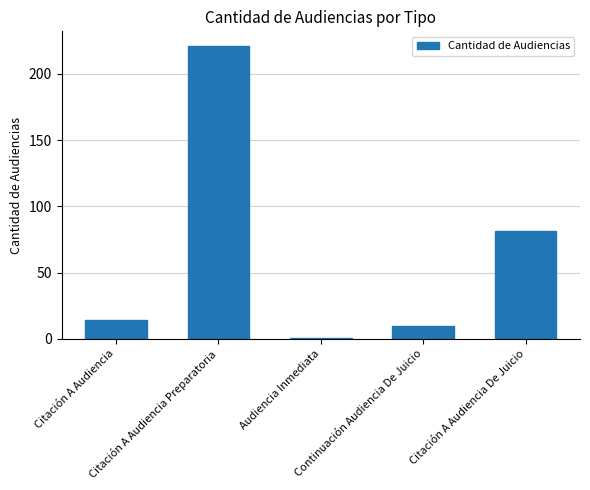

List the labels in order of value, smallest first.

Audiencia Inmediata, Continuación Audiencia De Juicio, Citación A Audiencia, Citación A Audiencia De Juicio, Citación A Audiencia Preparatoria